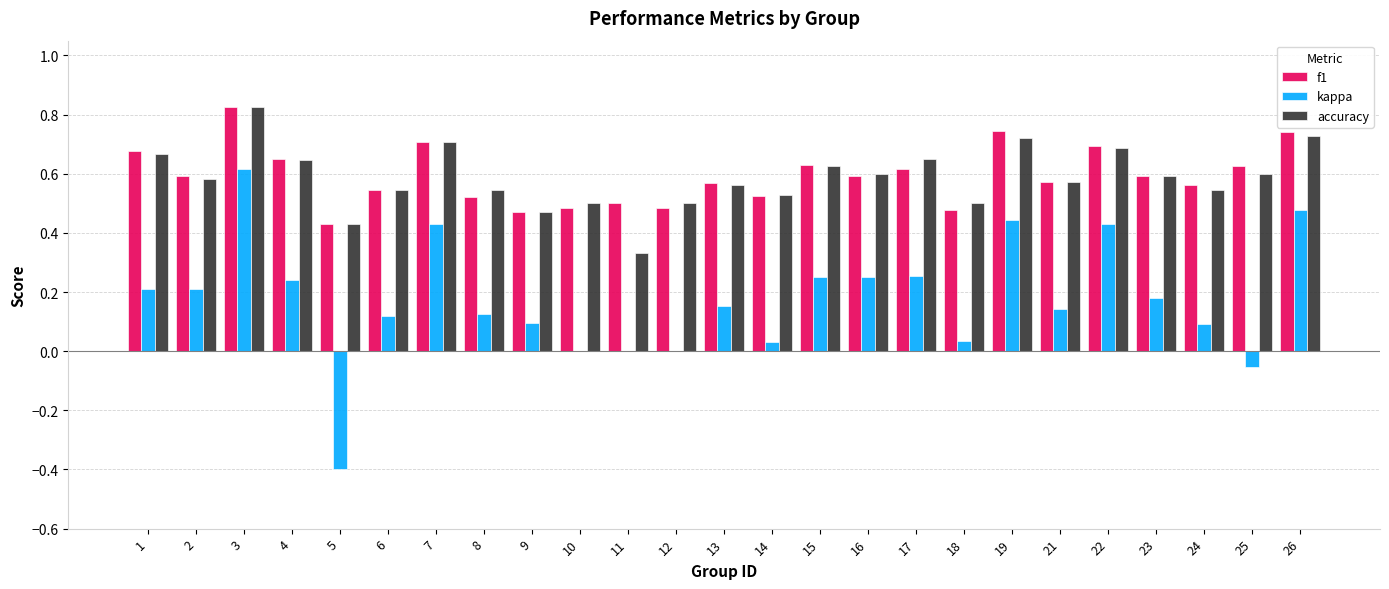

Which series has the largest range (max minus min)?

kappa